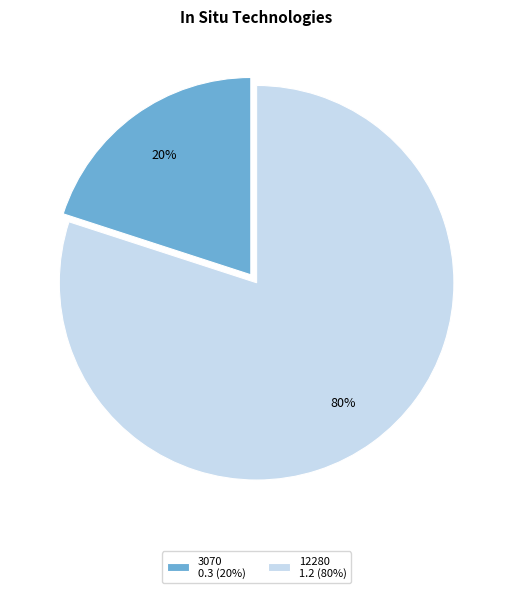

Count the number of slices in the pie.

2